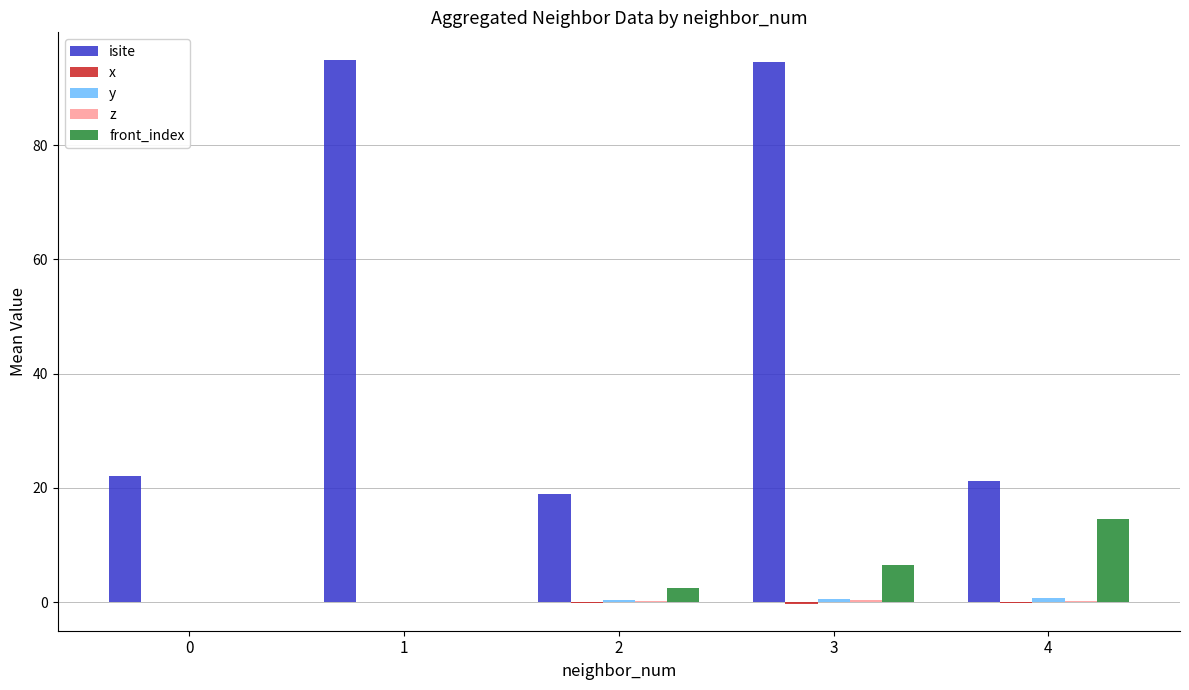

What is the total value across all series at 0?

22.0